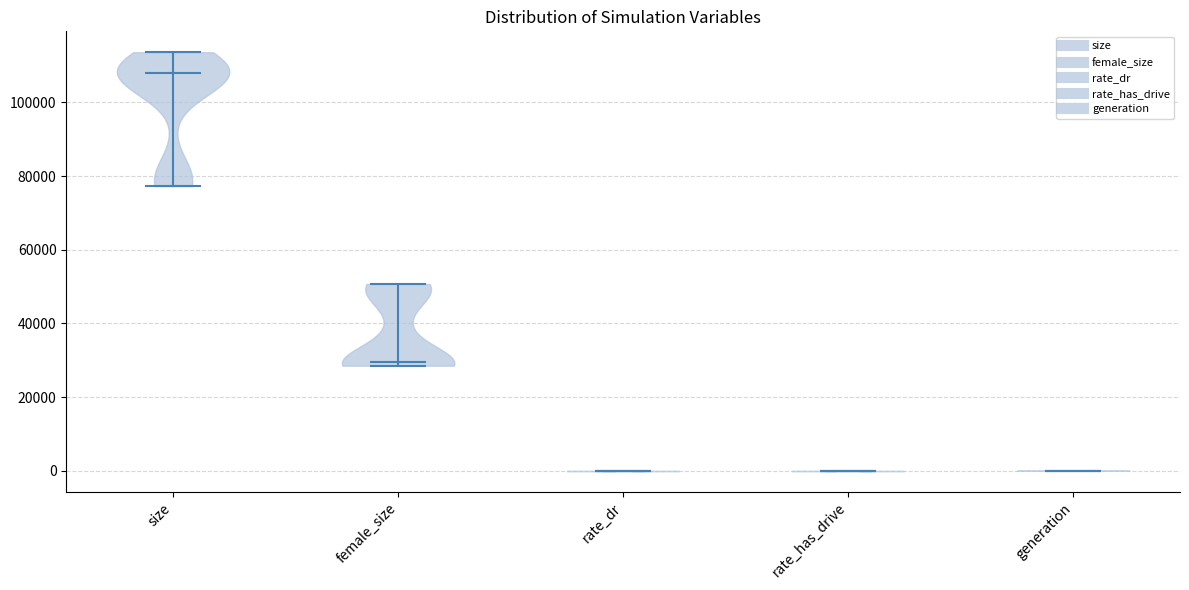

Reading left to right, read every violin against the y-axis: where its median line is, and the lowest and highest points it reaches. The values are not printed on the chart, so give them approximately, as read against the axis.

size: median line 108000, lowest point 78000, highest point 114000
female_size: median line 30000, lowest point 28000, highest point 50000
rate_dr: median line 0, lowest point 0, highest point 0
rate_has_drive: median line 0, lowest point 0, highest point 0
generation: median line 0, lowest point 0, highest point 0